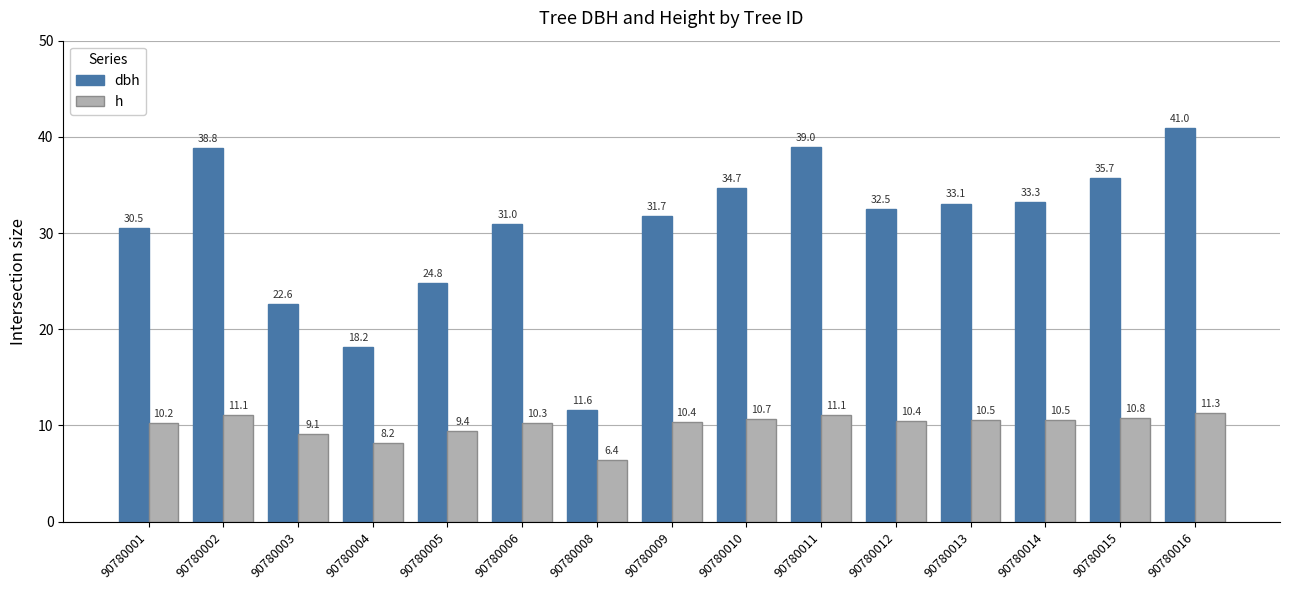

Between 90780012 and 90780014, which series saw the biggest shift?

dbh